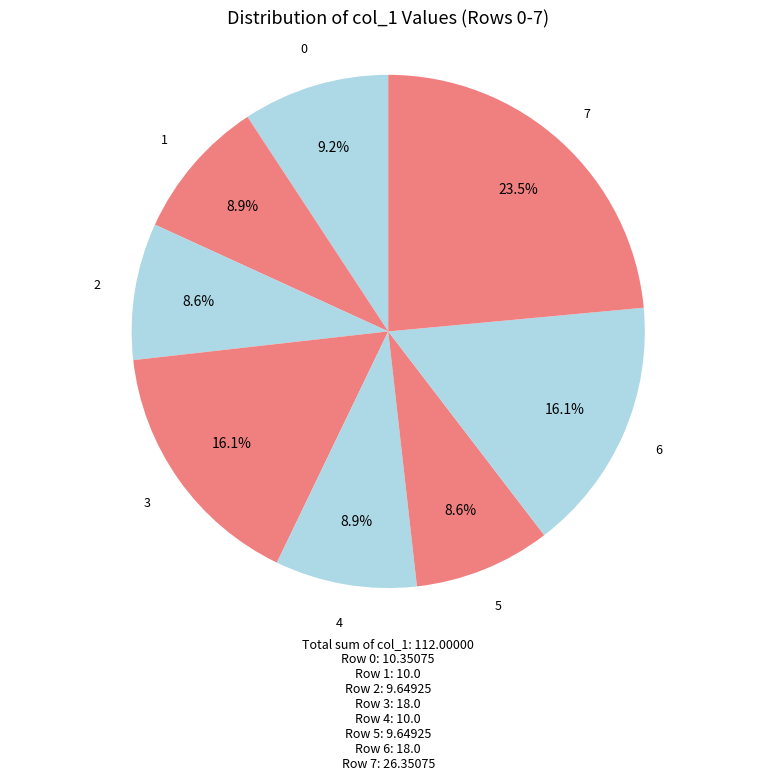

Which has a higher value, 7 or 3?

7